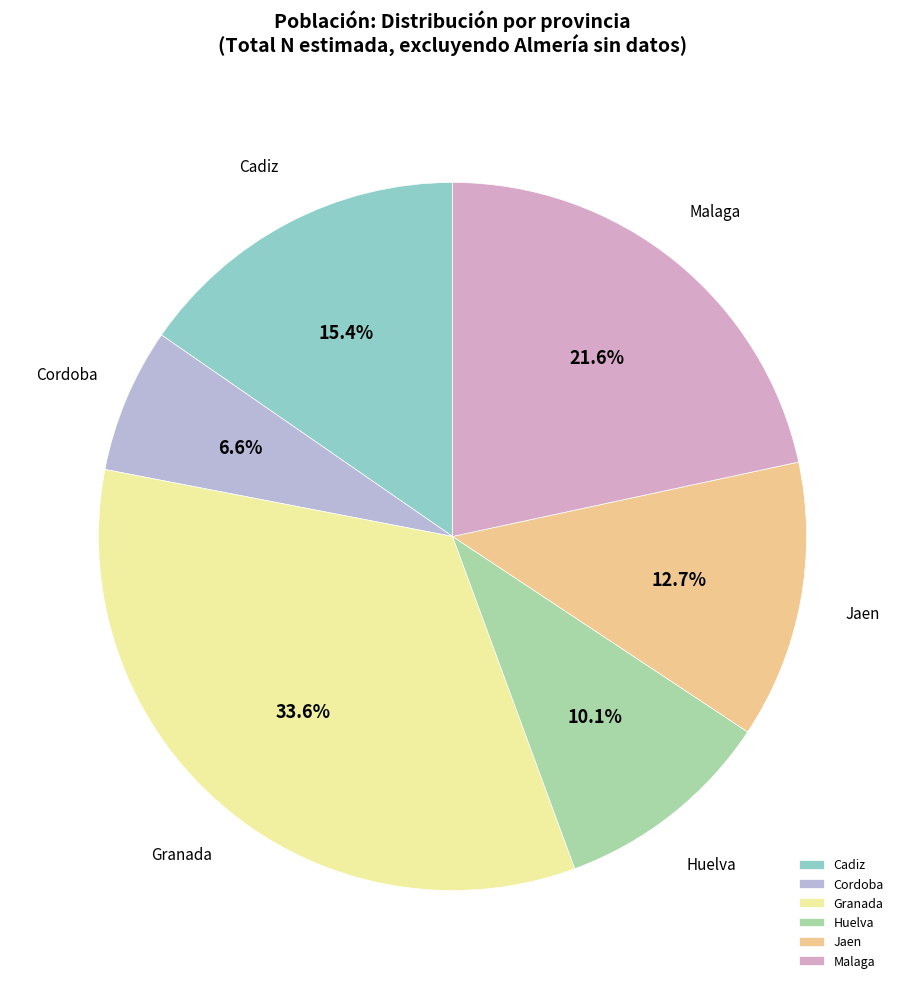

Is there any slice that represents more than half of the pie?

No